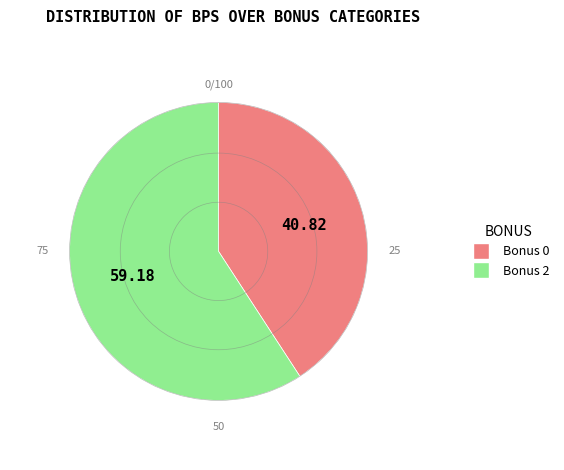

Rank the categories by value from highest to lowest.

Bonus 2, Bonus 0